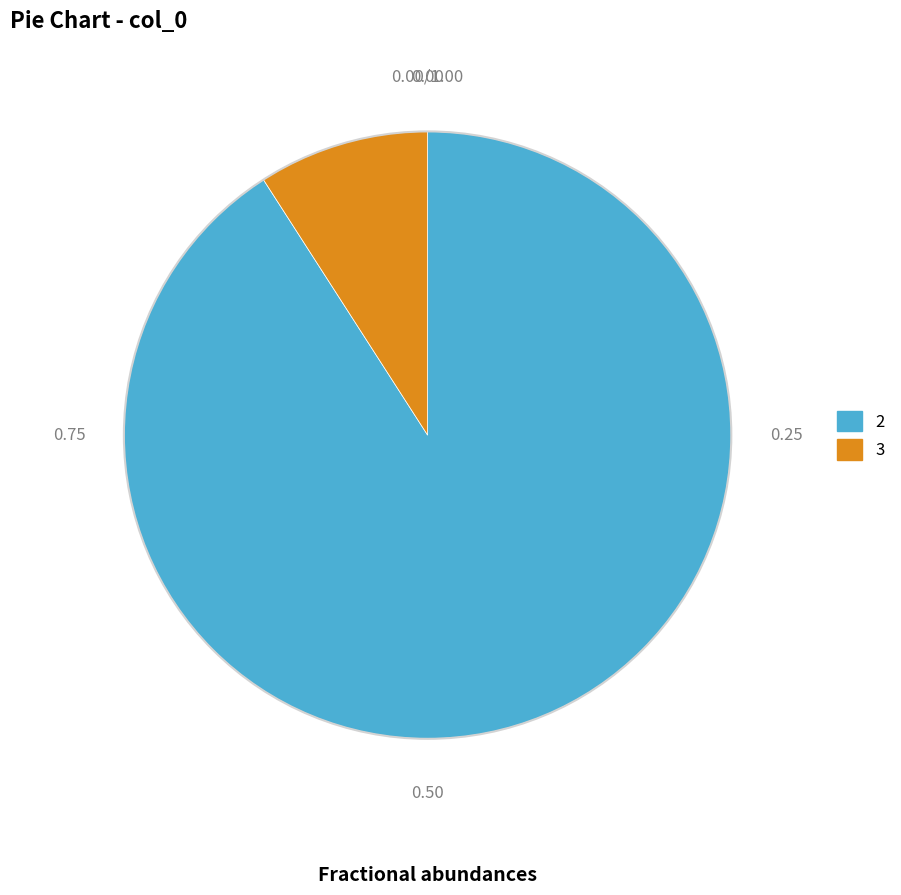

True or false: 2 accounts for 85% of the total.

False